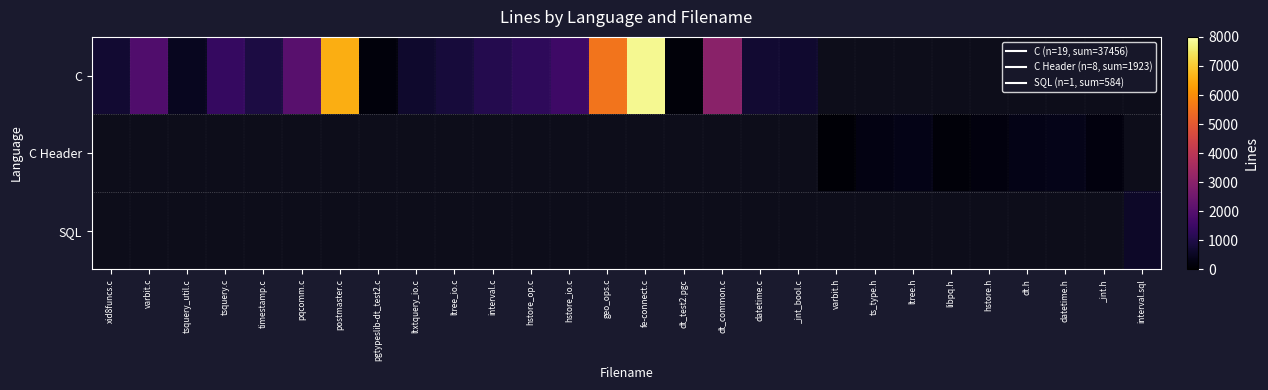

Between hstore.h and dt_common.c, which is larger?

dt_common.c